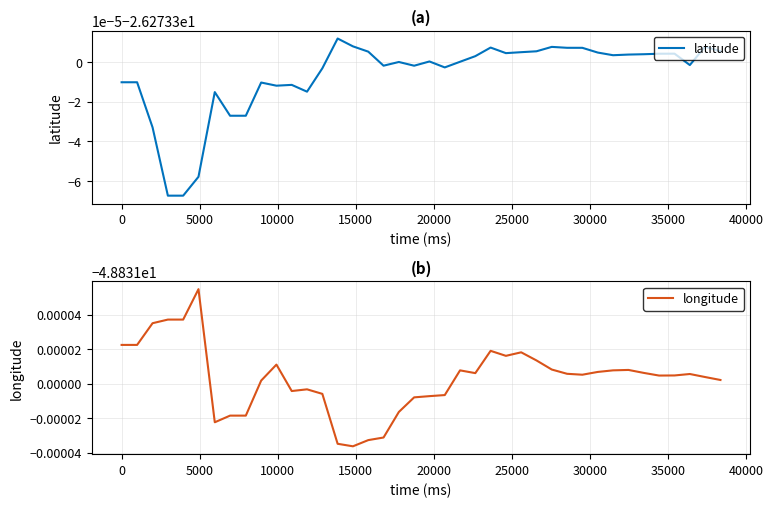

What is the lowest value of the latitude series?

-26.3